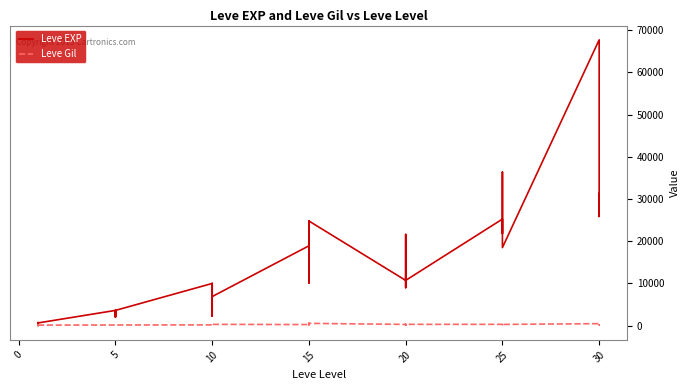

What is the sum of all Leve Gil values?

9603